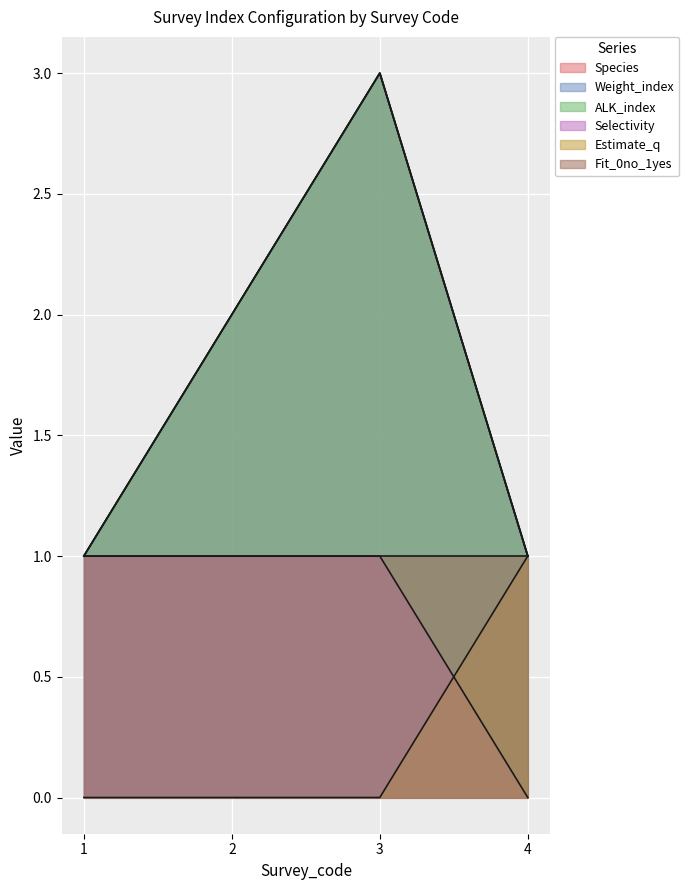

At how many categories does at least one series exceed 0?

4